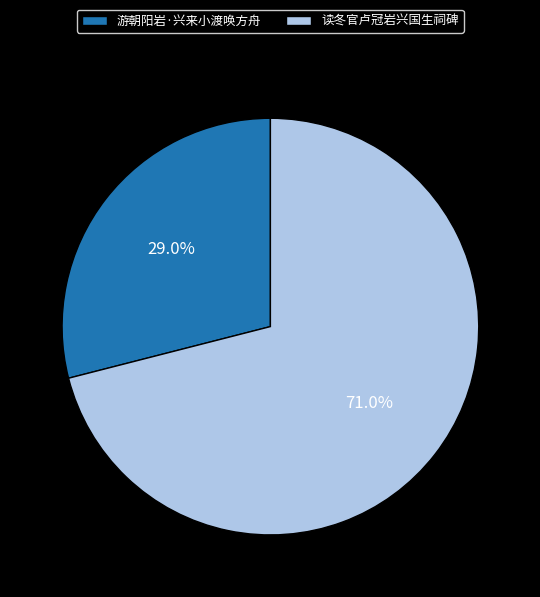

Rank the categories by value from lowest to highest.

游朝阳岩·兴来小渡唤方舟, 读冬官卢冠岩兴国生祠碑